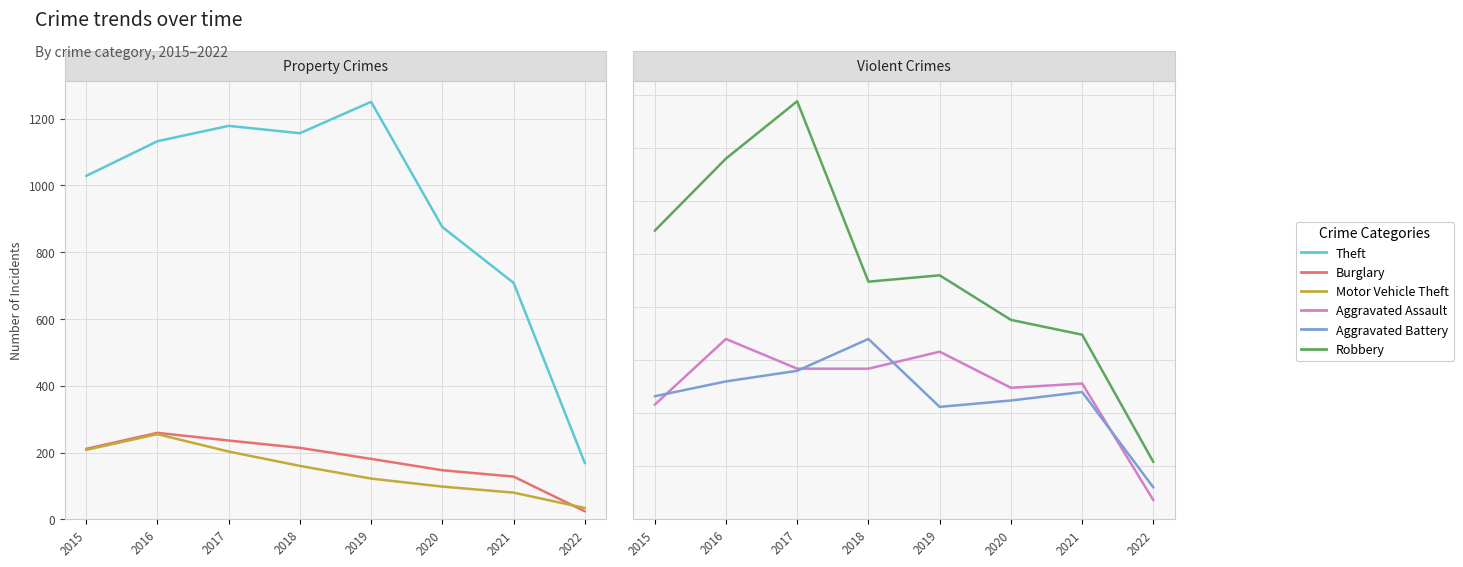

At which category does Robbery reach its first local valley?

2018